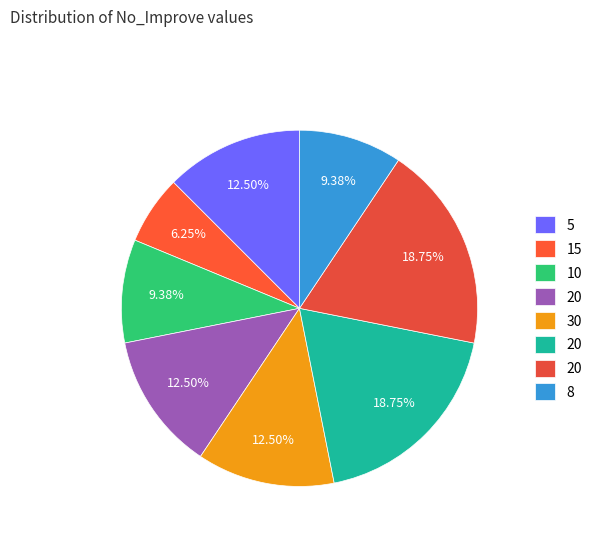

Does any single category account for the majority?

No